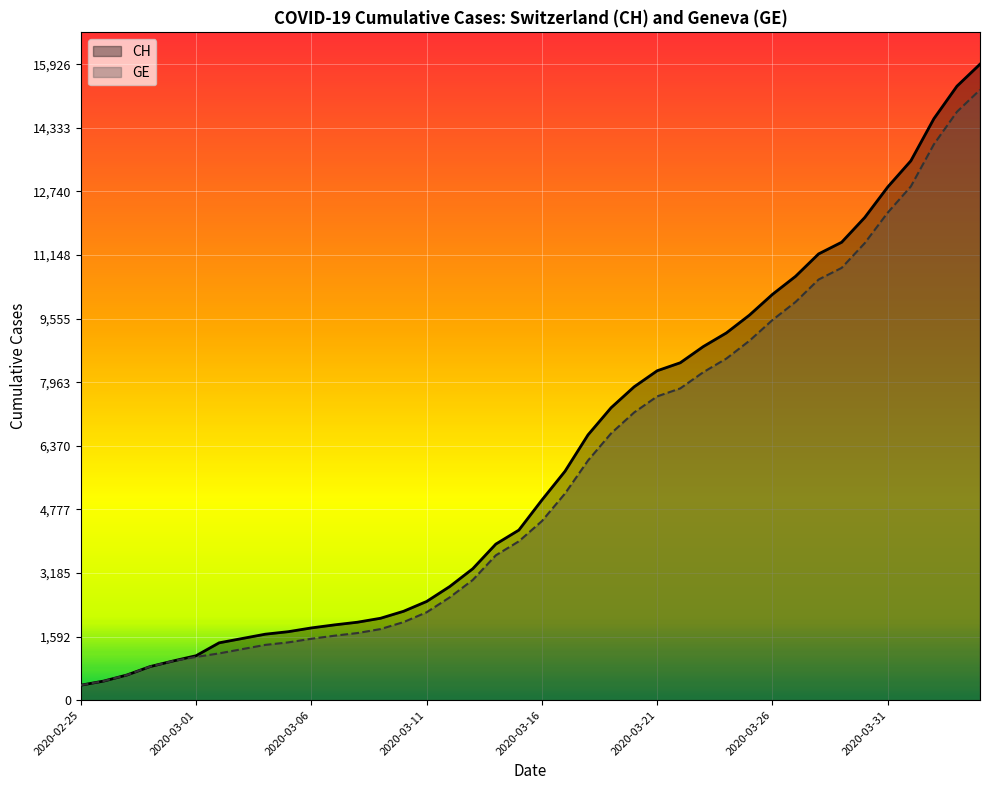

At which label does GE reach its minimum?

2020-02-25